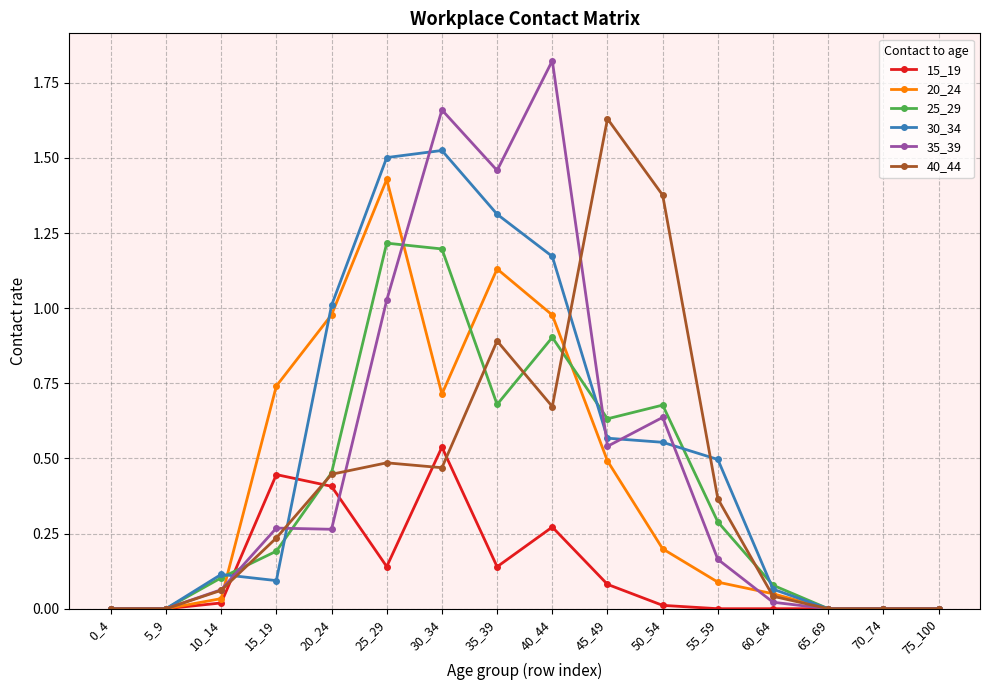

How many categories are shown in the chart?

16